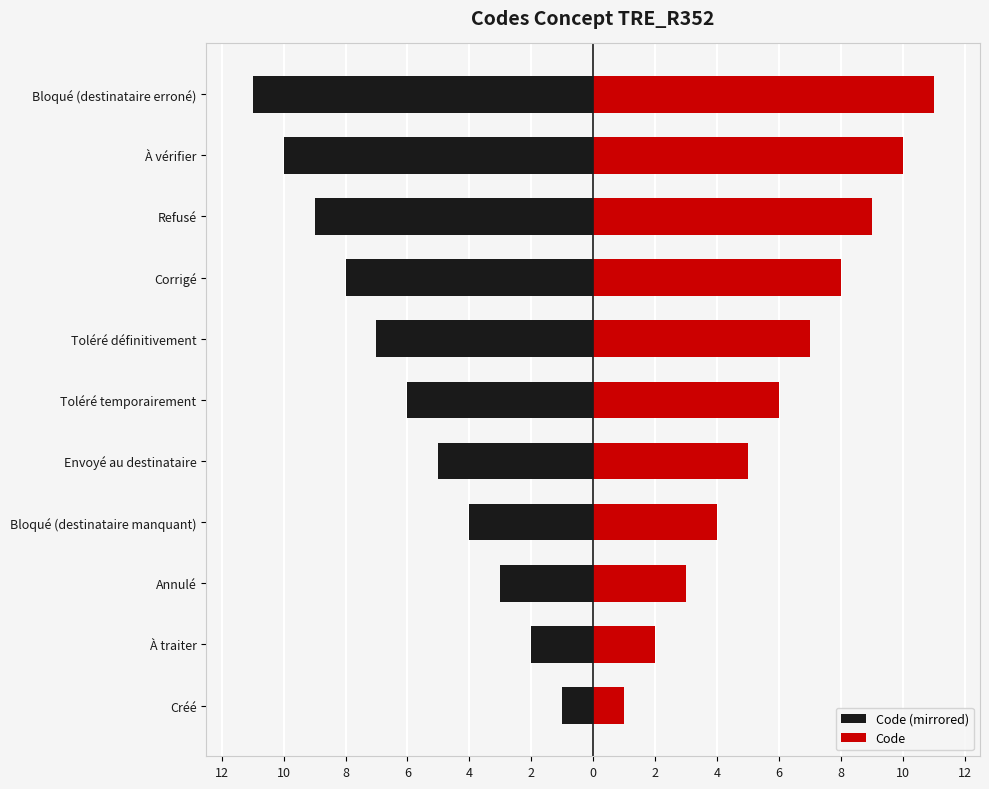

What is the difference between the maximum and second lowest values in the Code series?

9